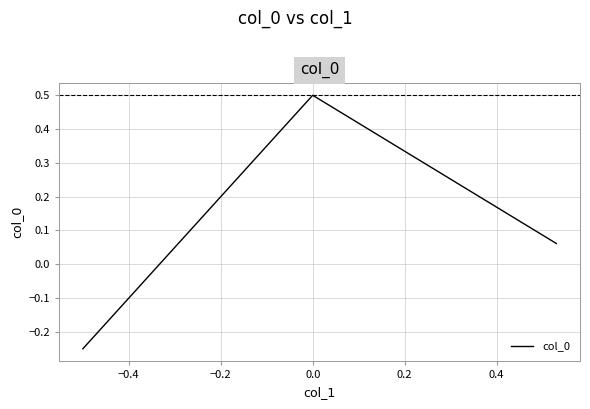

What is the greatest value displayed?

0.5